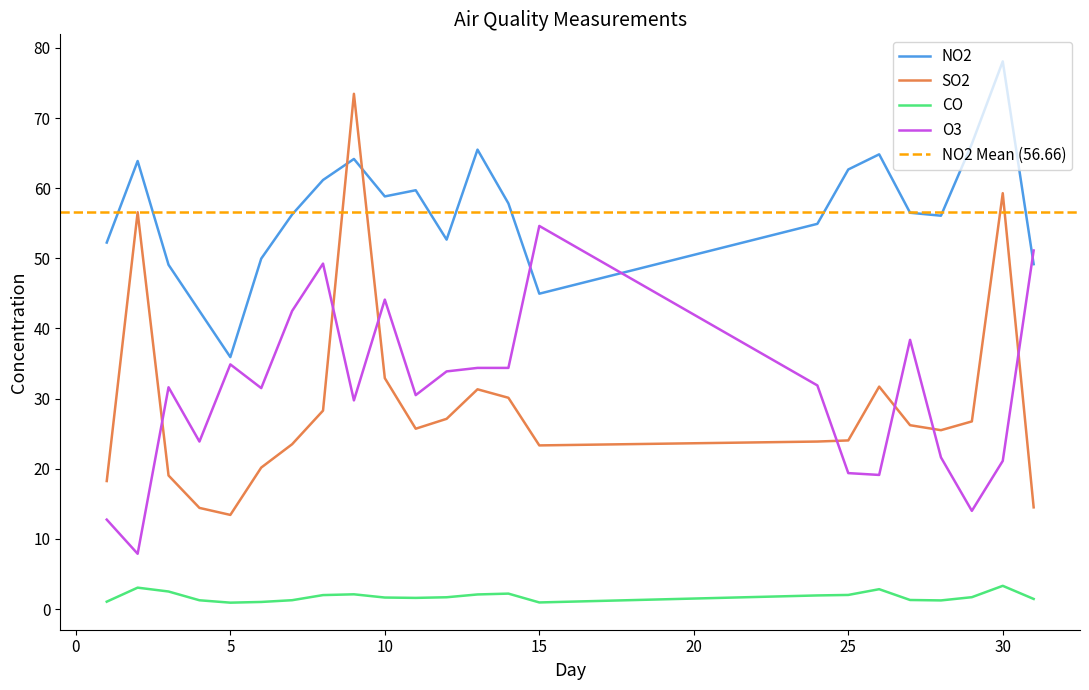

How many times do NO2 and O3 cross each other?

3